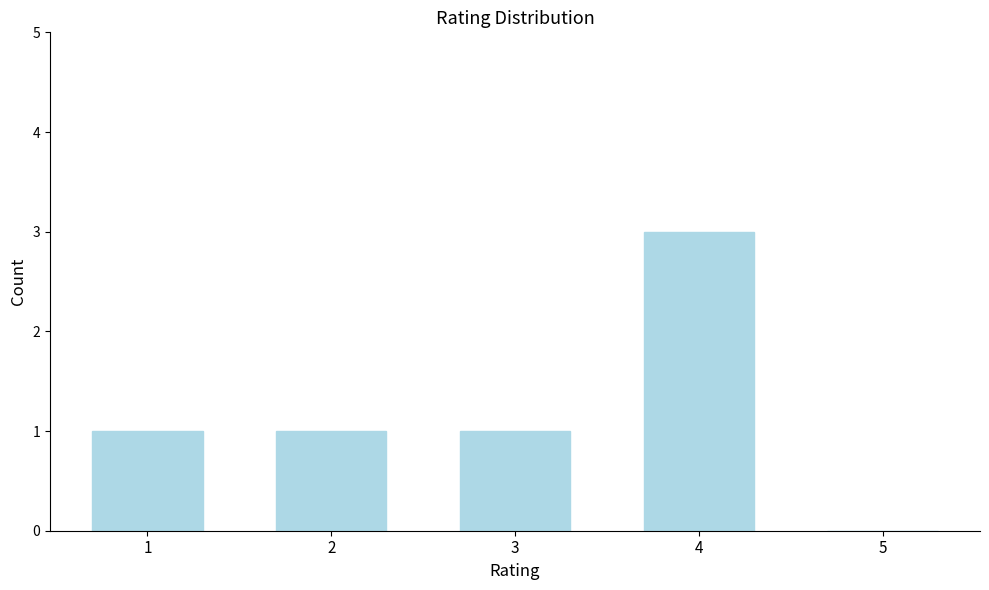

Reading right to left, what are all the values shown in this chart?

5=0	4=3	3=1	2=1	1=1